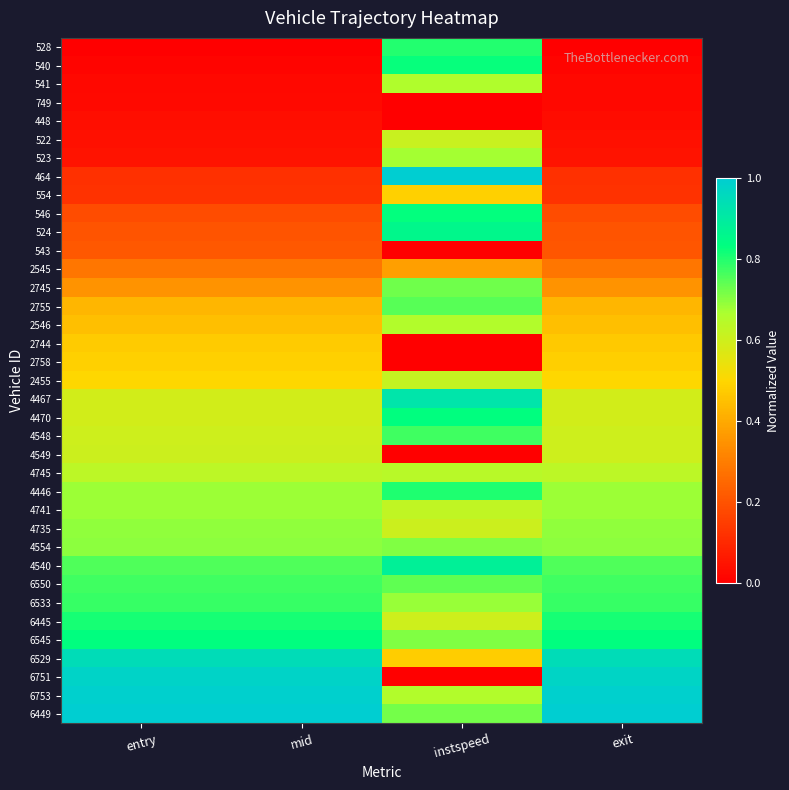

At how many categories does at least one series exceed 0?

4